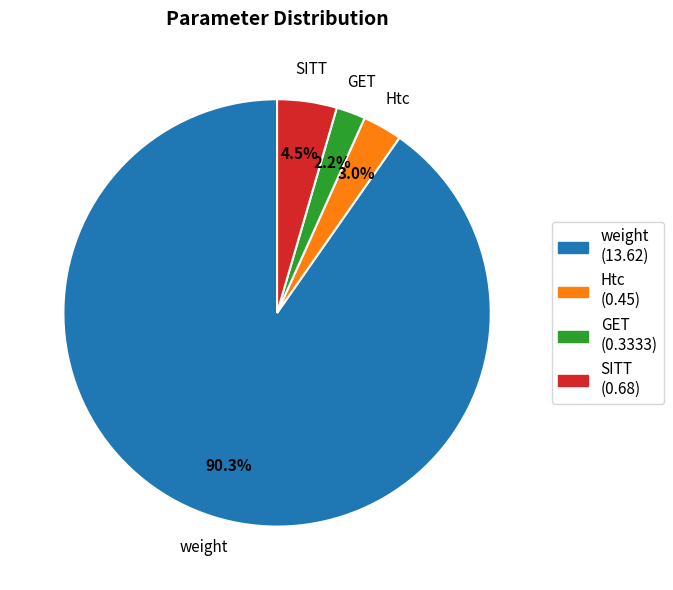

Rank the categories by value from lowest to highest.

GET, Htc, SITT, weight